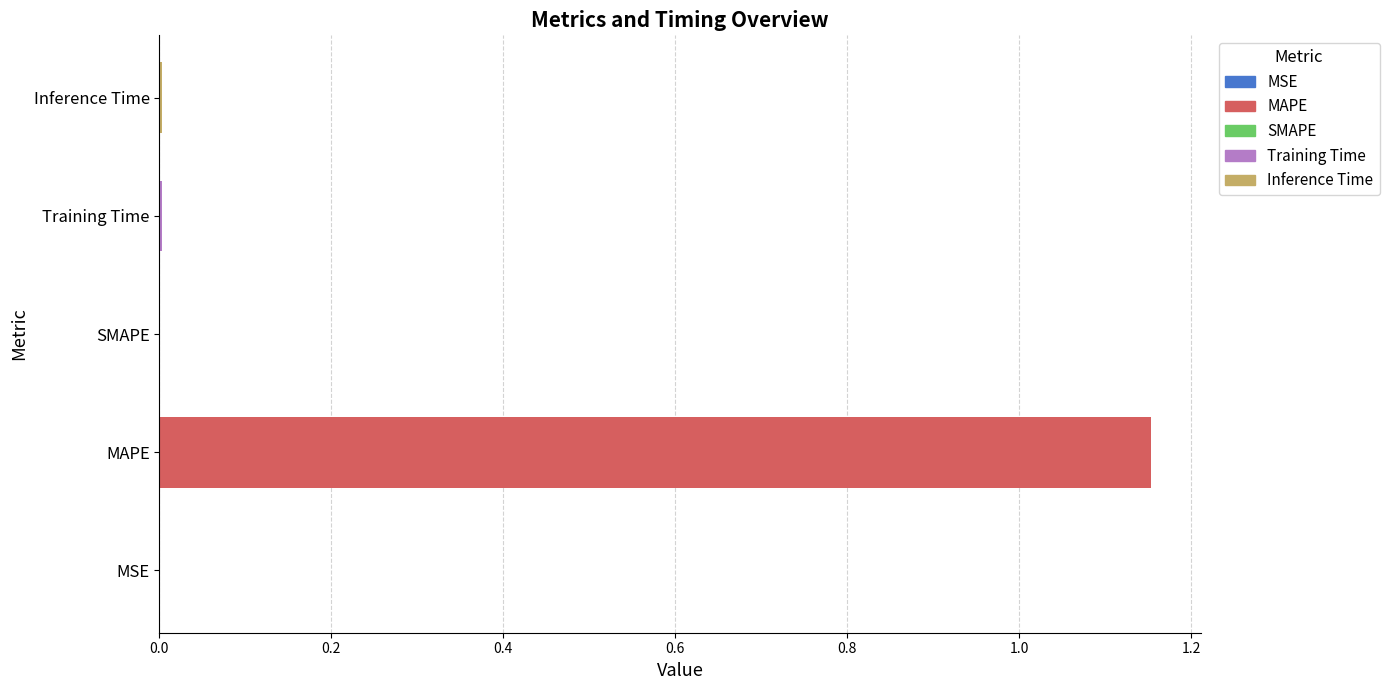

Which has a higher value, SMAPE or MAPE?

MAPE